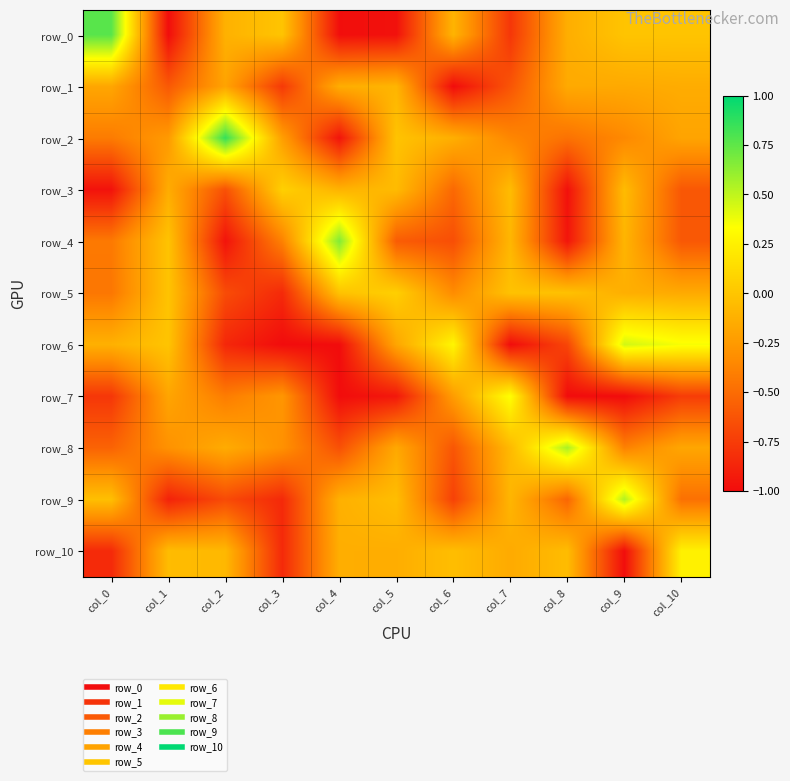

Is it true that row_9 equals -0.8 at col_8?

False